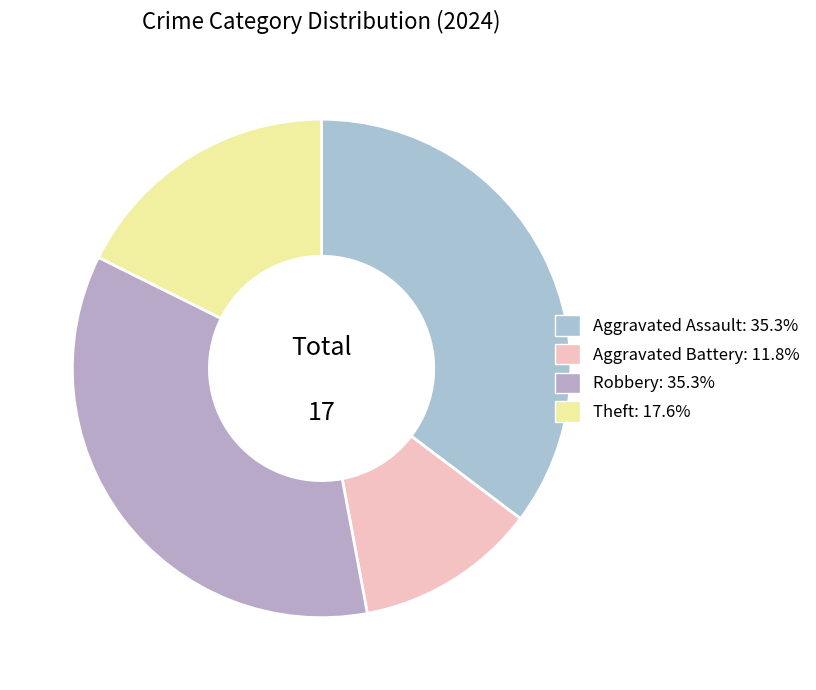

Is it true that Theft is 18% of the pie?

True